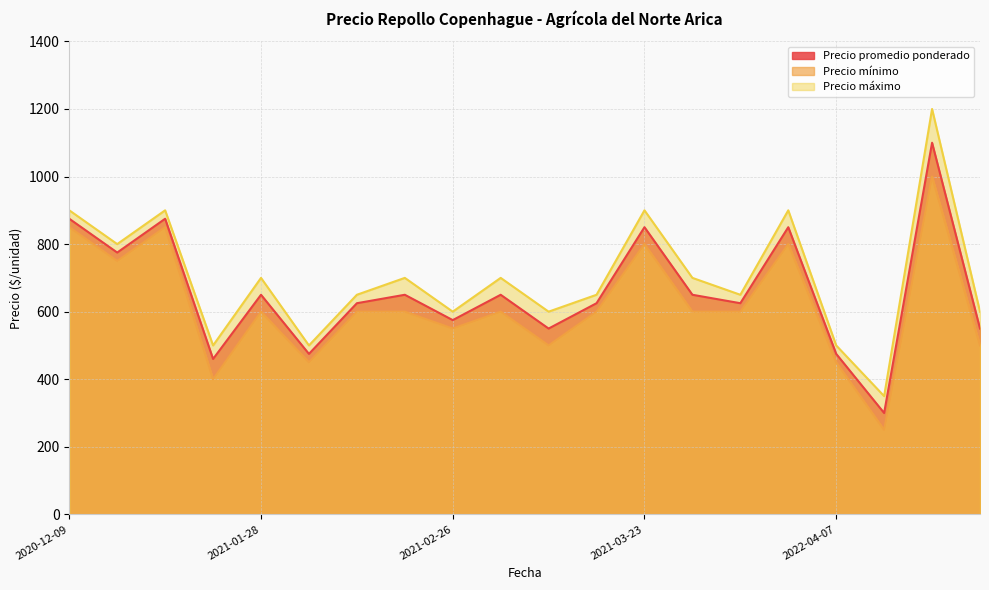

Which category has the lowest value in the Precio máximo series?

2022-08-26